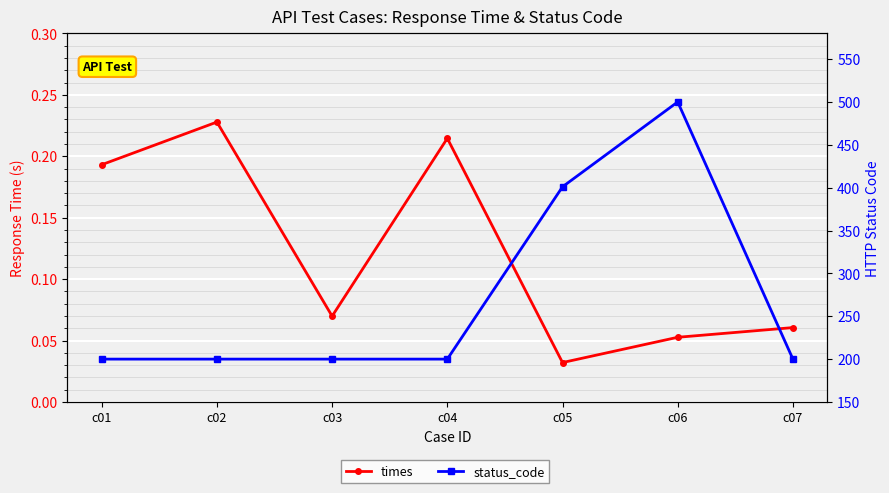

Which category has the lowest value in the times series?

c05